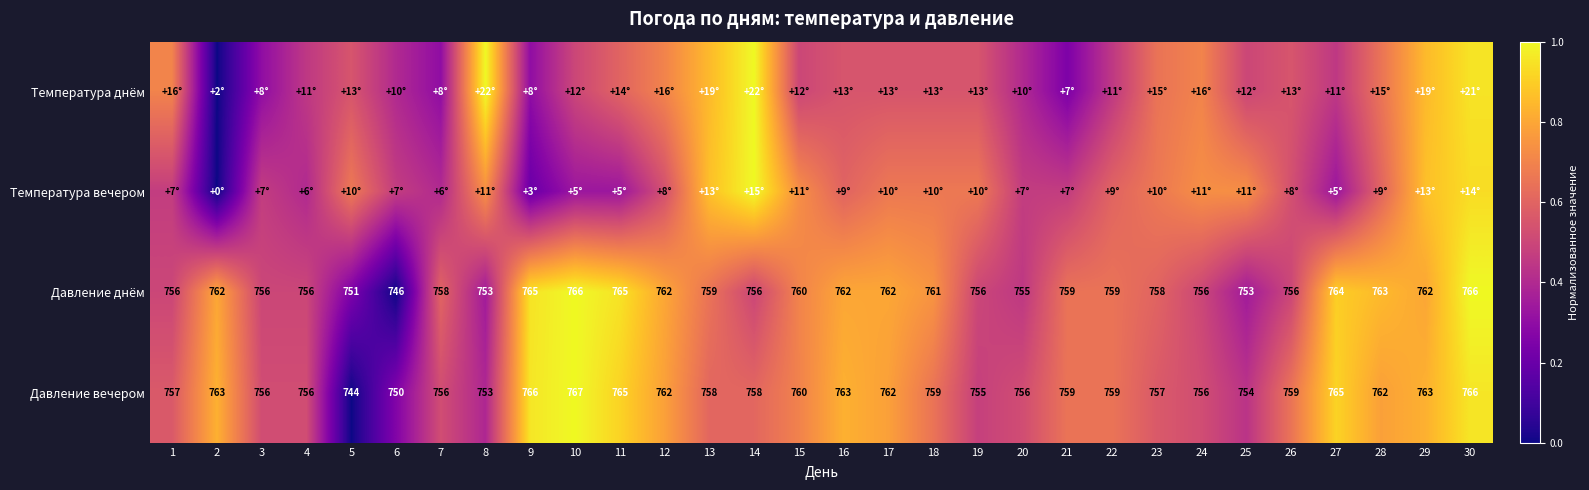

What is the total value across all series at 21?

2.0